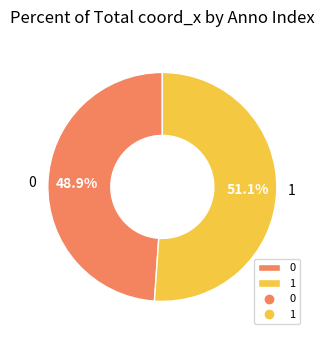

The 0 slice represents 49% of the pie. True or false?

True